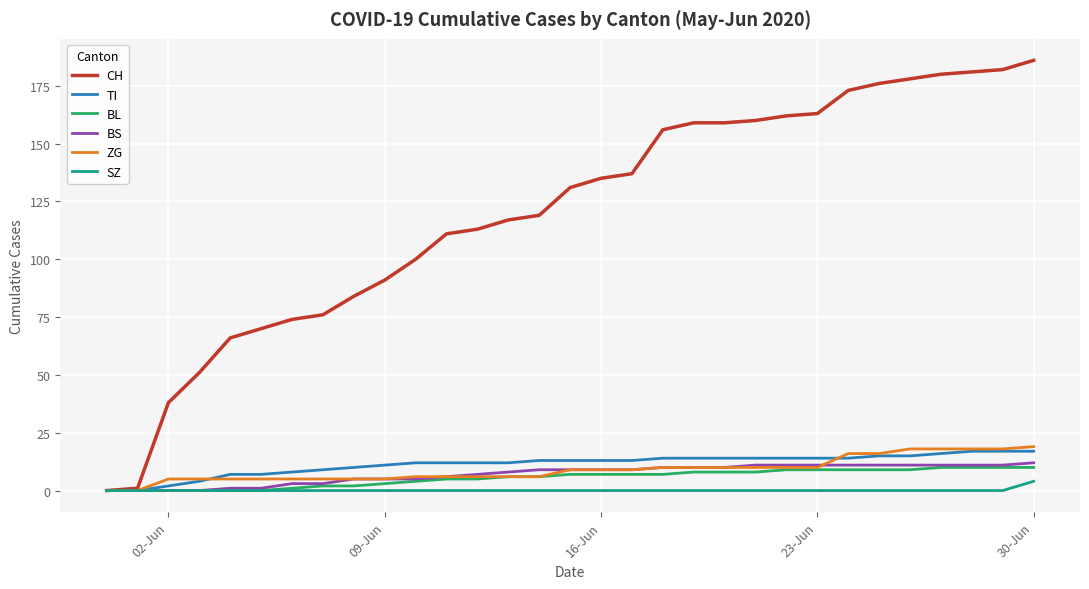

Reading left to right, transcribe all the data shown in this chart.

CH: 0	1	38	51	66	70	74	76	84	91	100	111	113	117	119	131	135	137	156	159	159	160	162	163	173	176	178	180	181	182	186
TI: 0	0	2	4	7	7	8	9	10	11	12	12	12	12	13	13	13	13	14	14	14	14	14	14	14	15	15	16	17	17	17
BL: 0	0	0	0	0	0	1	2	2	3	4	5	5	6	6	7	7	7	7	8	8	8	9	9	9	9	9	10	10	10	10
BS: 0	0	0	0	1	1	3	3	5	5	5	6	7	8	9	9	9	9	10	10	10	11	11	11	11	11	11	11	11	11	12
ZG: 0	0	5	5	5	5	5	5	5	5	6	6	6	6	6	9	9	9	10	10	10	10	10	10	16	16	18	18	18	18	19
SZ: 0	0	0	0	0	0	0	0	0	0	0	0	0	0	0	0	0	0	0	0	0	0	0	0	0	0	0	0	0	0	4